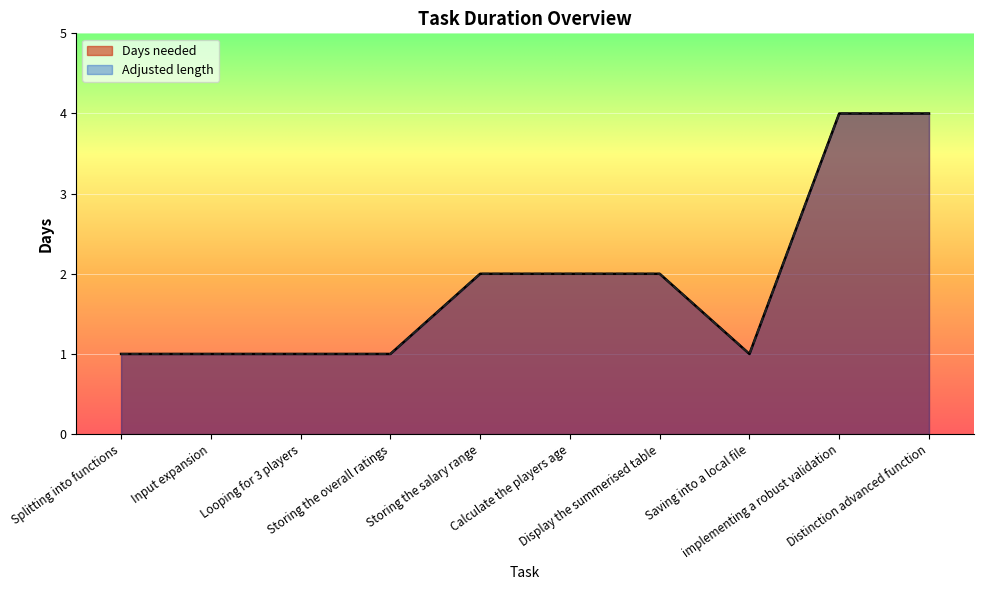

Which series has the widest spread of values?

Days needed